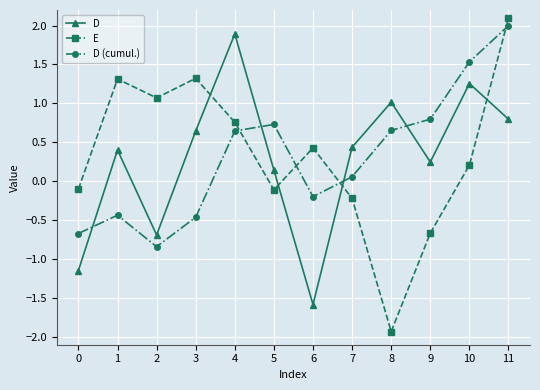

After their last crossing, which series has the higher values: D (cumul.) or D?

D (cumul.)